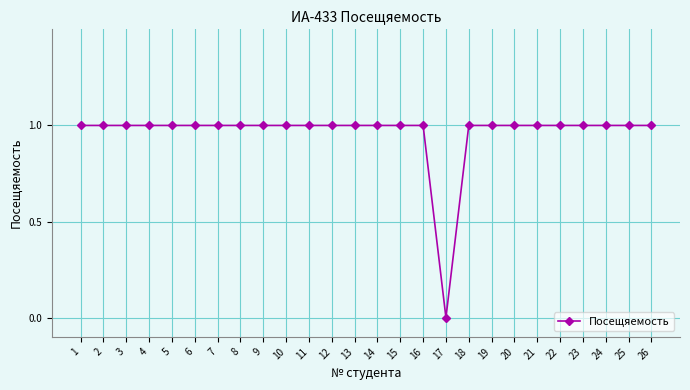

Reading left to right, extract all data points from this chart.

1	1	1	1	1	1	1	1	1	1	1	1	1	1	1	1	0	1	1	1	1	1	1	1	1	1